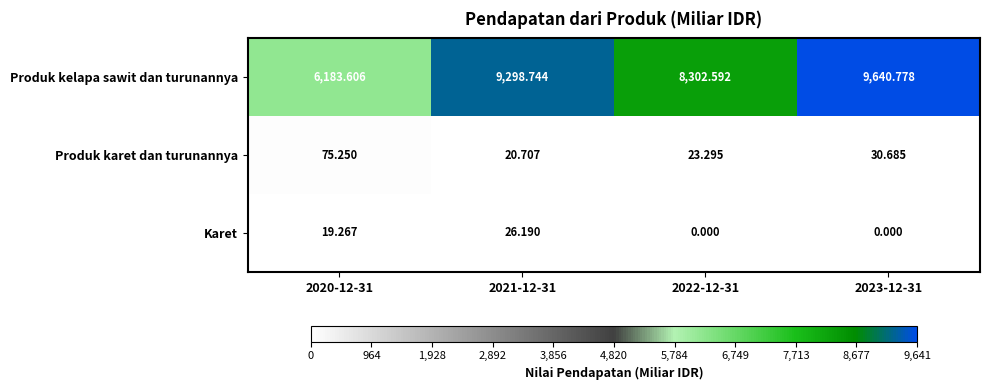

Which series changed the most between 2020-12-31 and 2023-12-31?

Produk kelapa sawit dan turunannya